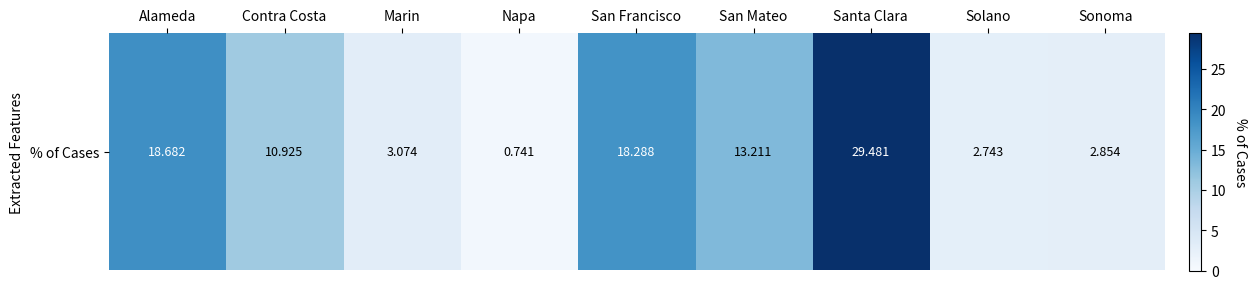

The chart shows a value of 2.7 at Solano. True or false?

True